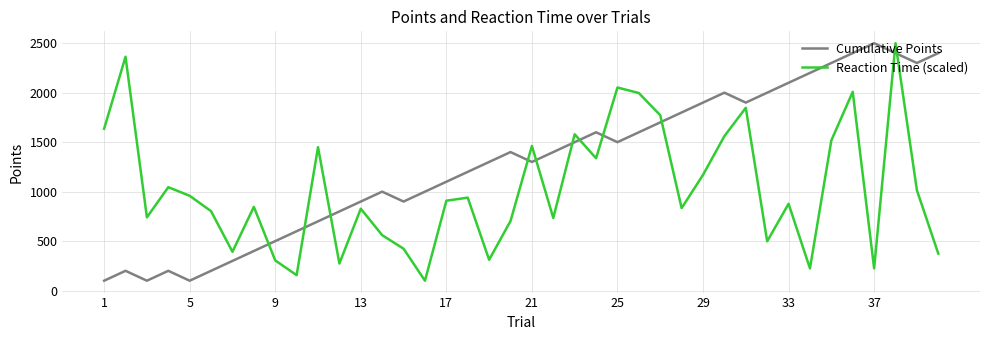

What is the difference between the maximum and minimum values in the Reaction Time (scaled) series?

2400.0